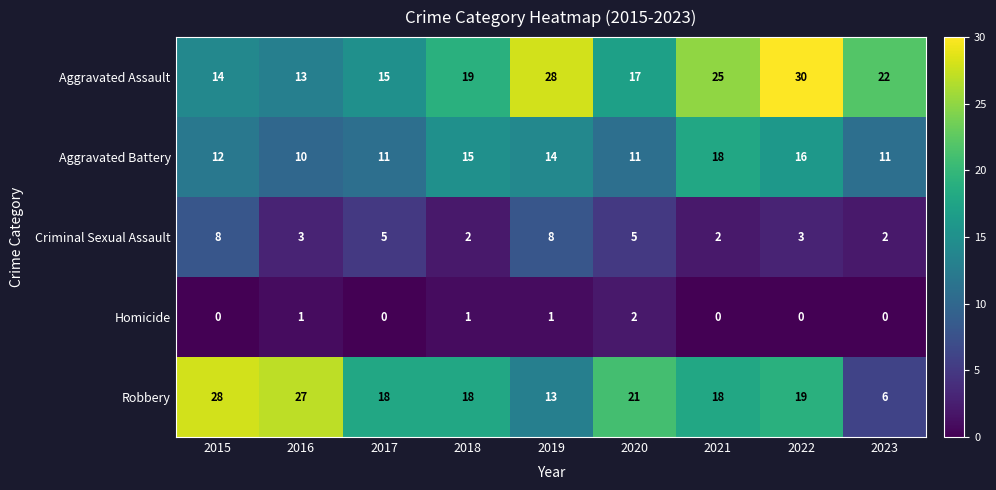

What is the sum of the Aggravated Assault values at 2021 and 2019?

53